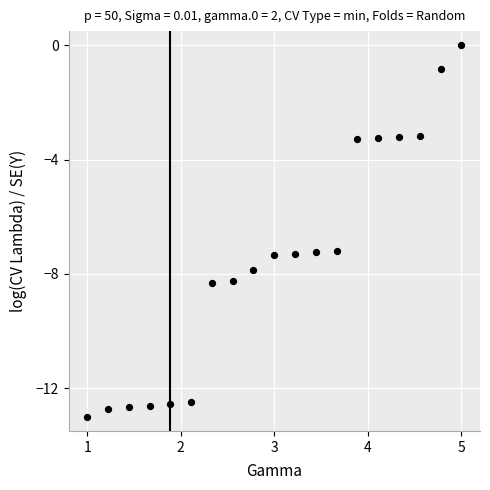

What is the range of X values (max minus min)?

4.0